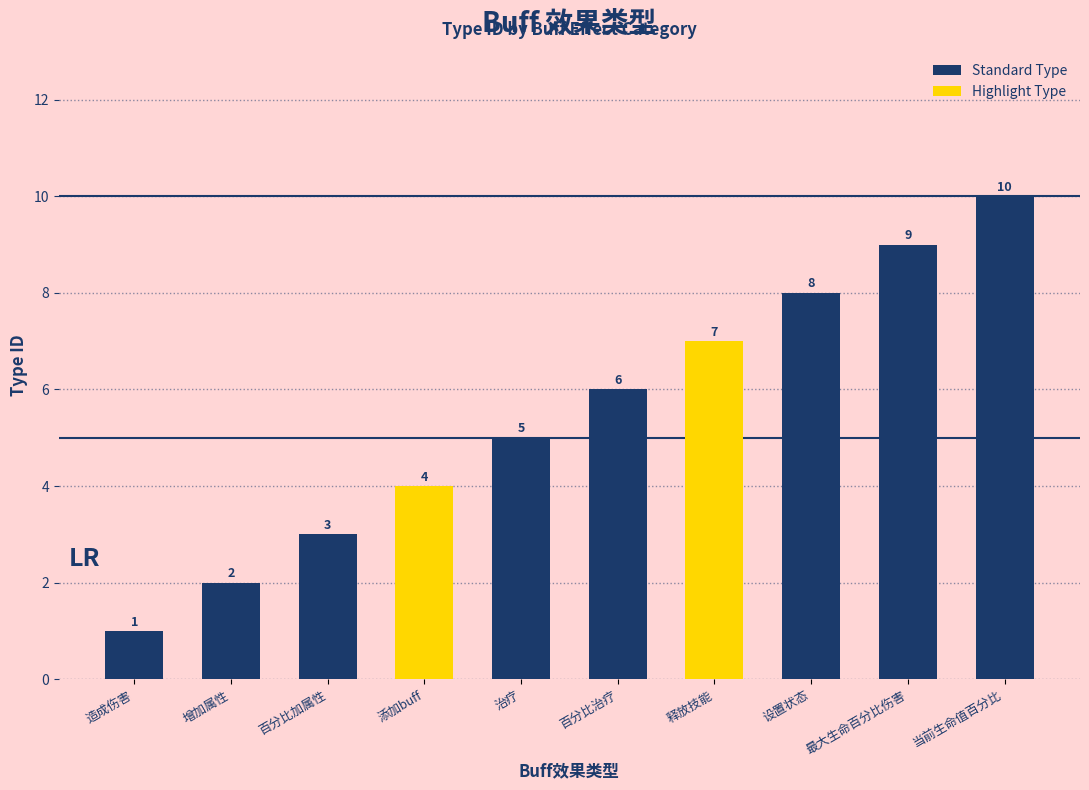

What is the change in value from 释放技能 to 设置状态?

+1